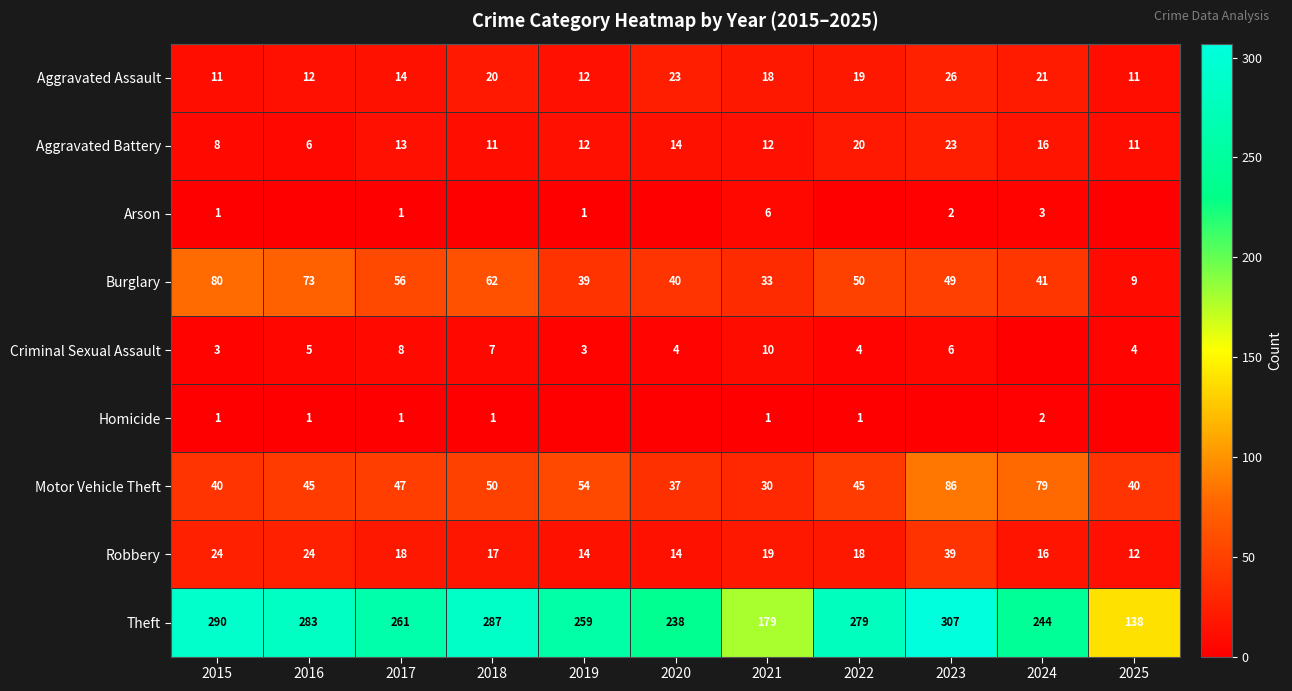

Between 2015 and 2017, which series saw the biggest shift?

Theft